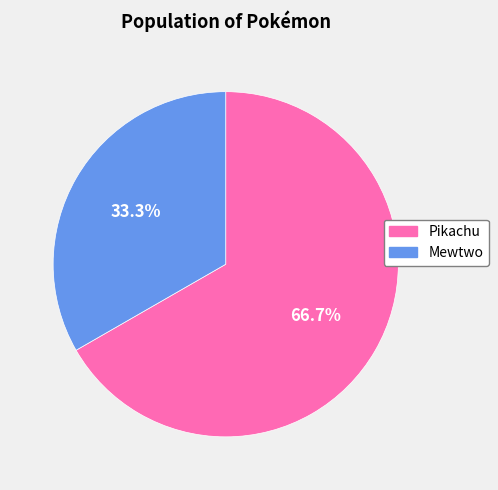

Does Pikachu represent more than half of the total?

Yes